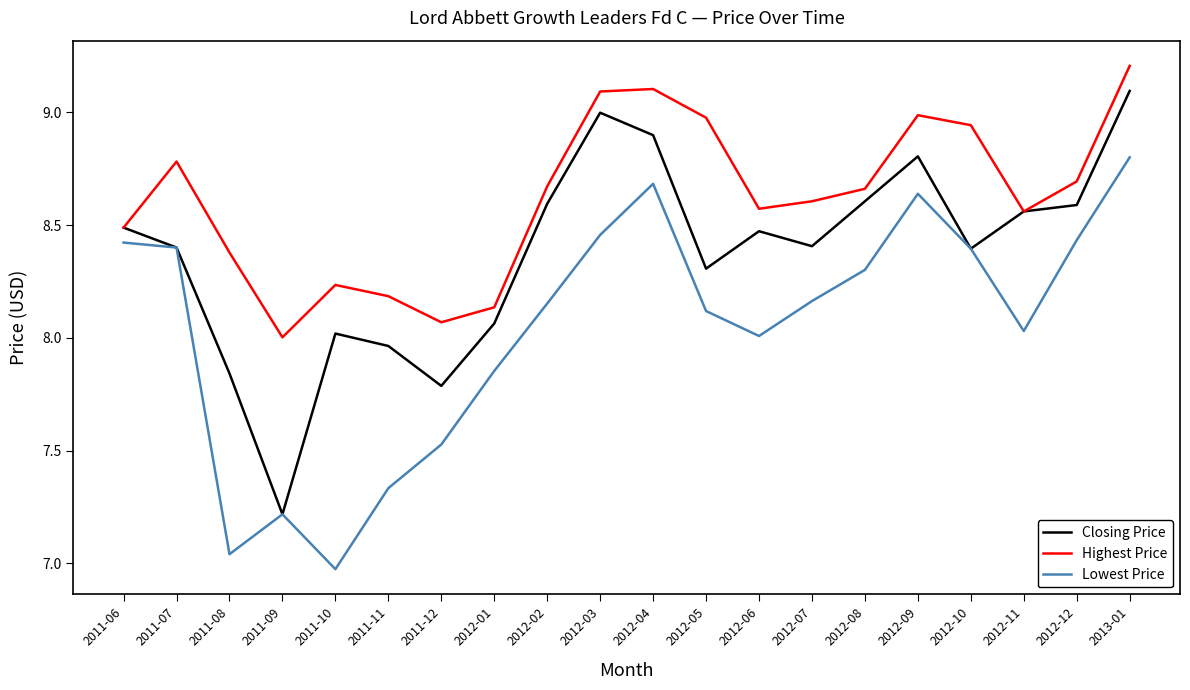

Is this an area chart (filled region under the line)?

No